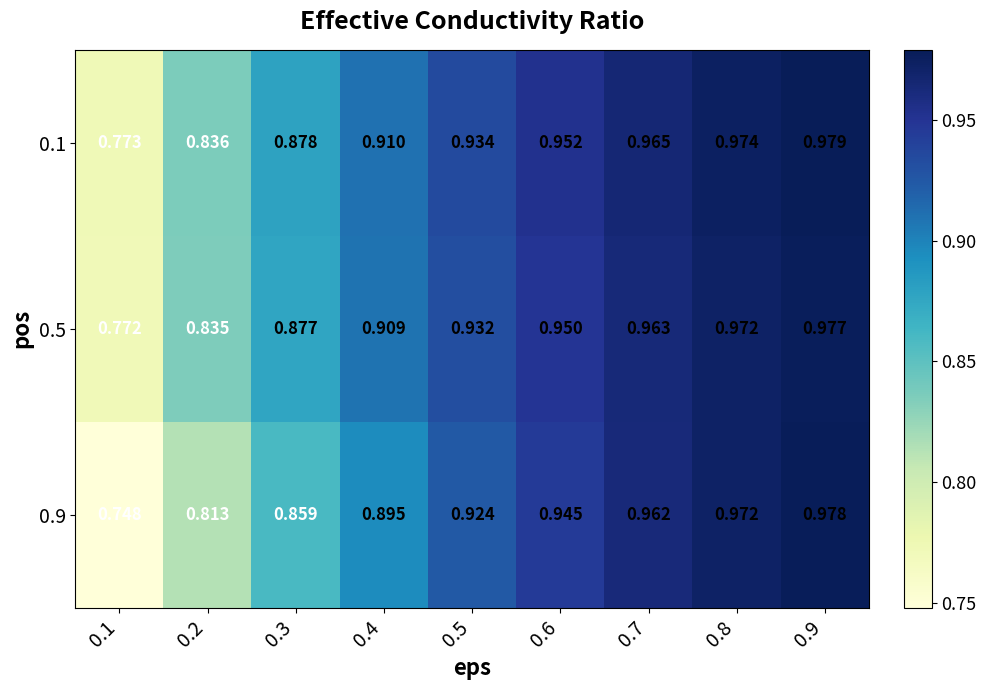

Is the value of 0.9 at 0.3 greater than the value of 0.1 at 0.4?

No